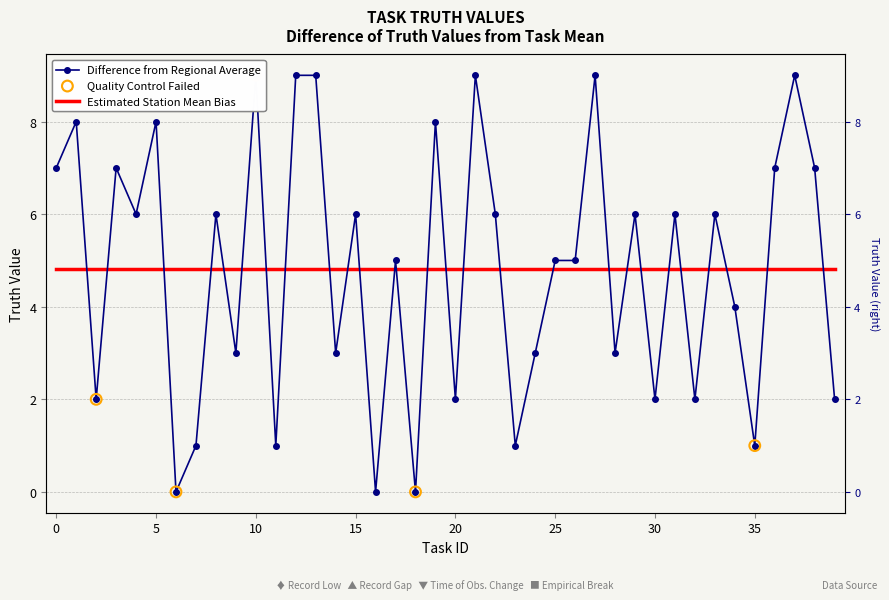

Which has a higher value, 15 or 31?

15